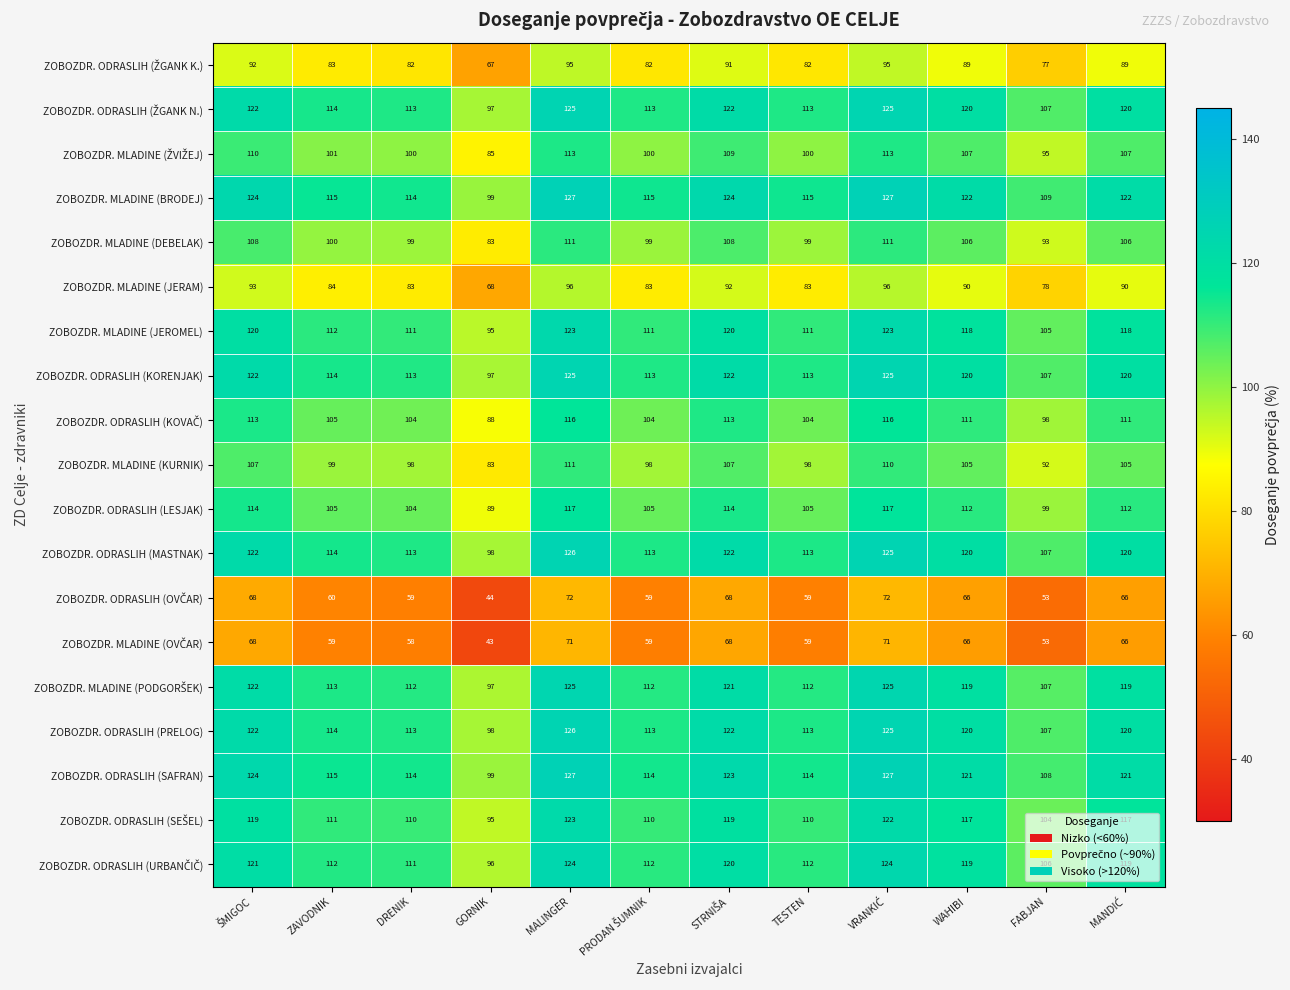

How many data points in ZOBOZDR. ODRASLIH (KORENJAK) are less than 120?

6